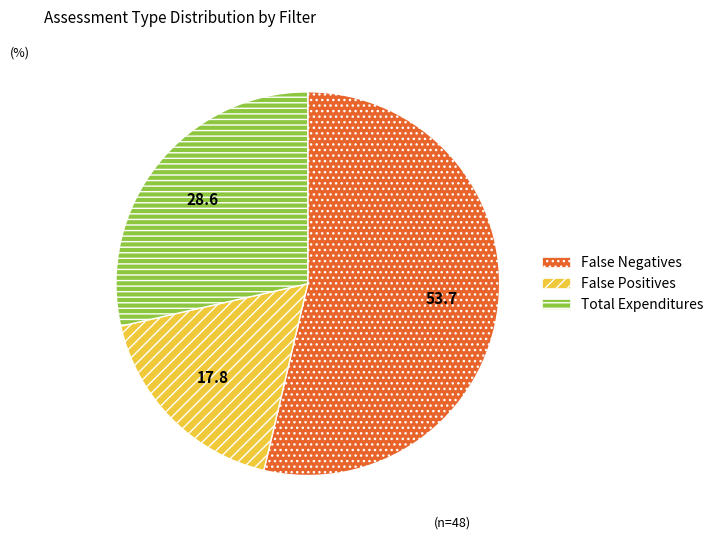

How many slices are in this pie chart?

3